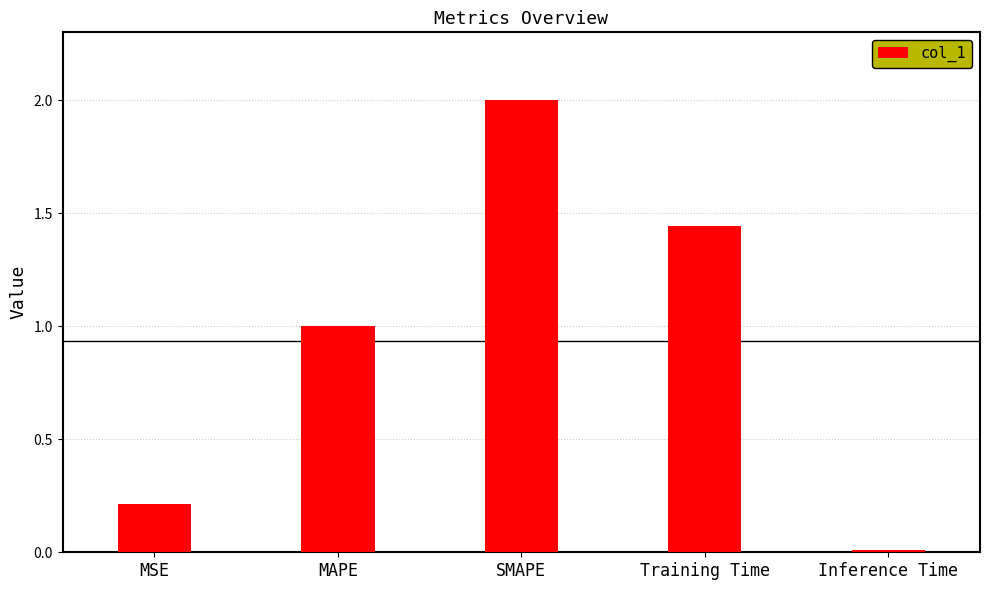

True or false: the data shows 0.0 at Inference Time.

True